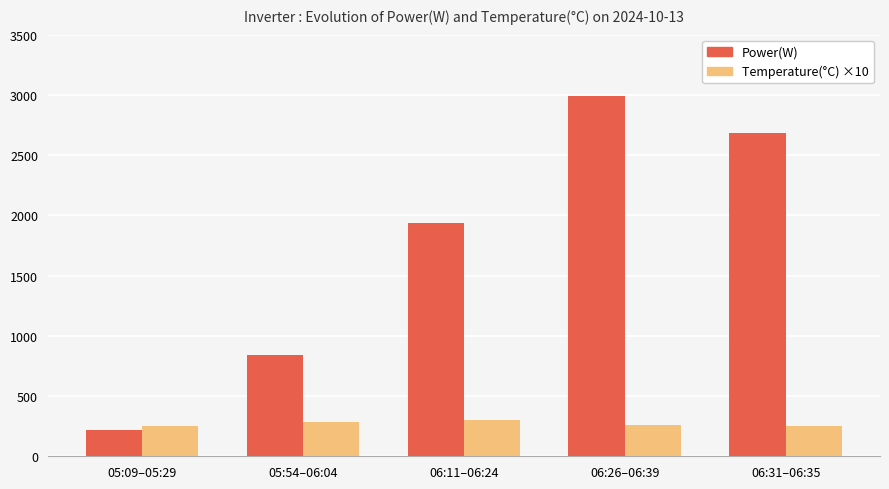

What is the minimum value for Power(W)?

220